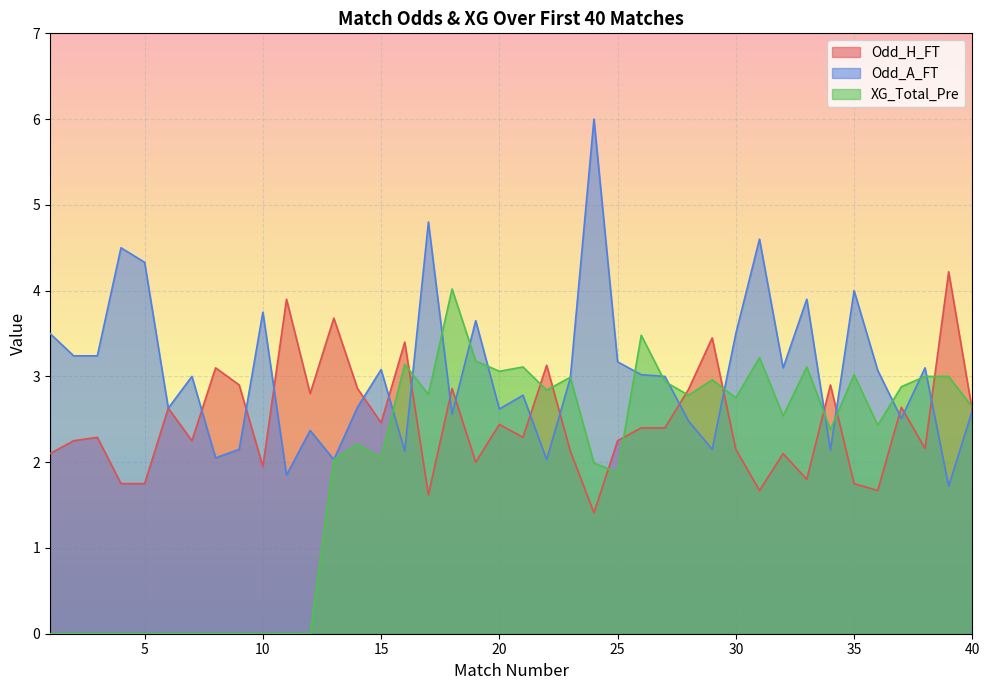

What is the difference between the highest and lowest values at 12?

2.8